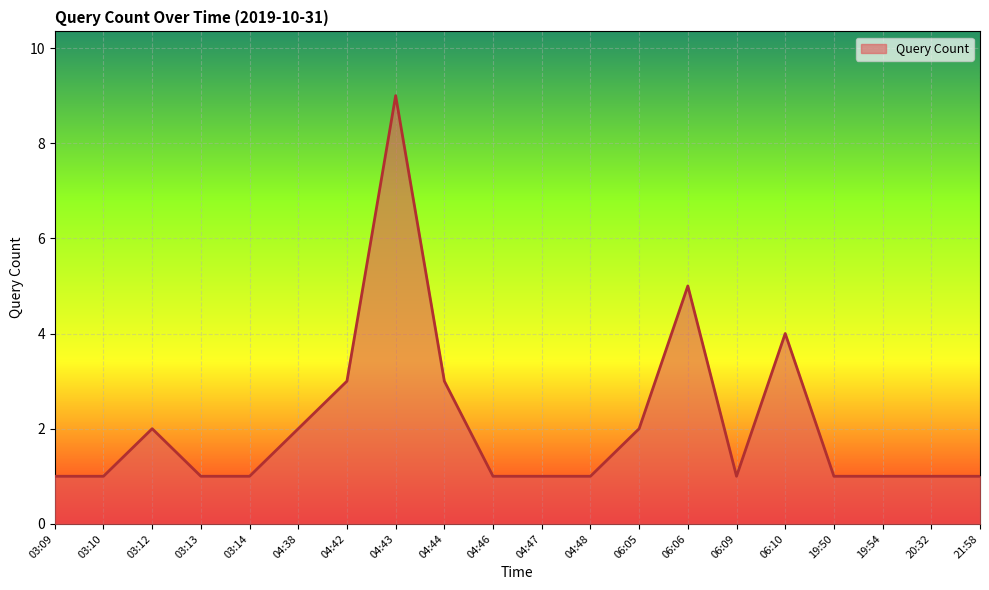

Between 04:43 and 03:09, which is larger?

04:43